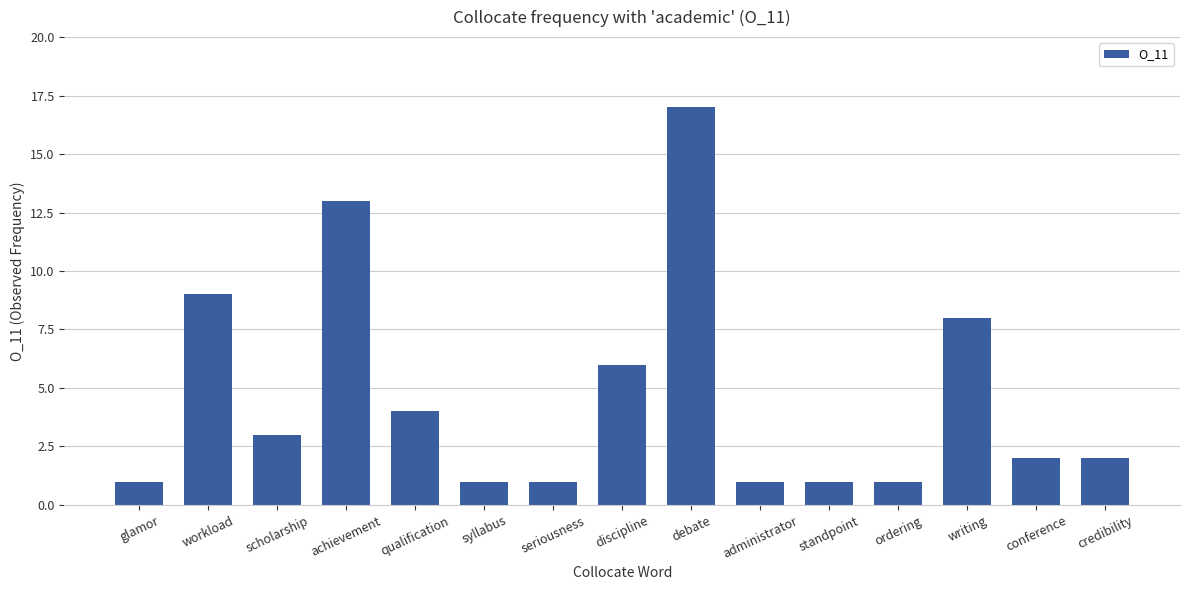

Reading left to right, what are all the values shown in this chart?

glamor=1	workload=9	scholarship=3	achievement=13	qualification=4	syllabus=1	seriousness=1	discipline=6	debate=17	administrator=1	standpoint=1	ordering=1	writing=8	conference=2	credibility=2